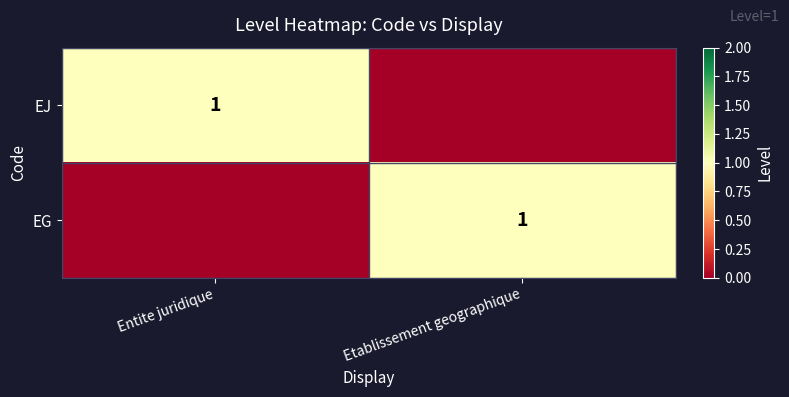

At which category is the sum across all series the highest?

Entite juridique